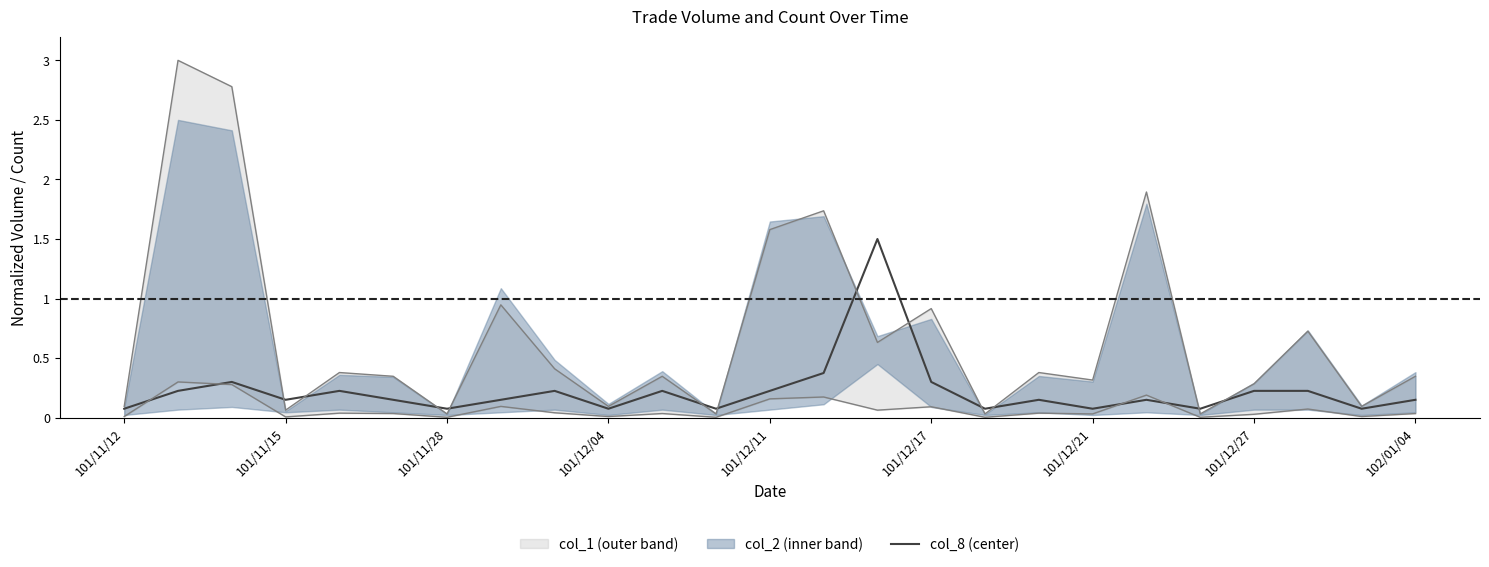

Which has a higher value, 101/12/21 or 101/12/17?

101/12/17